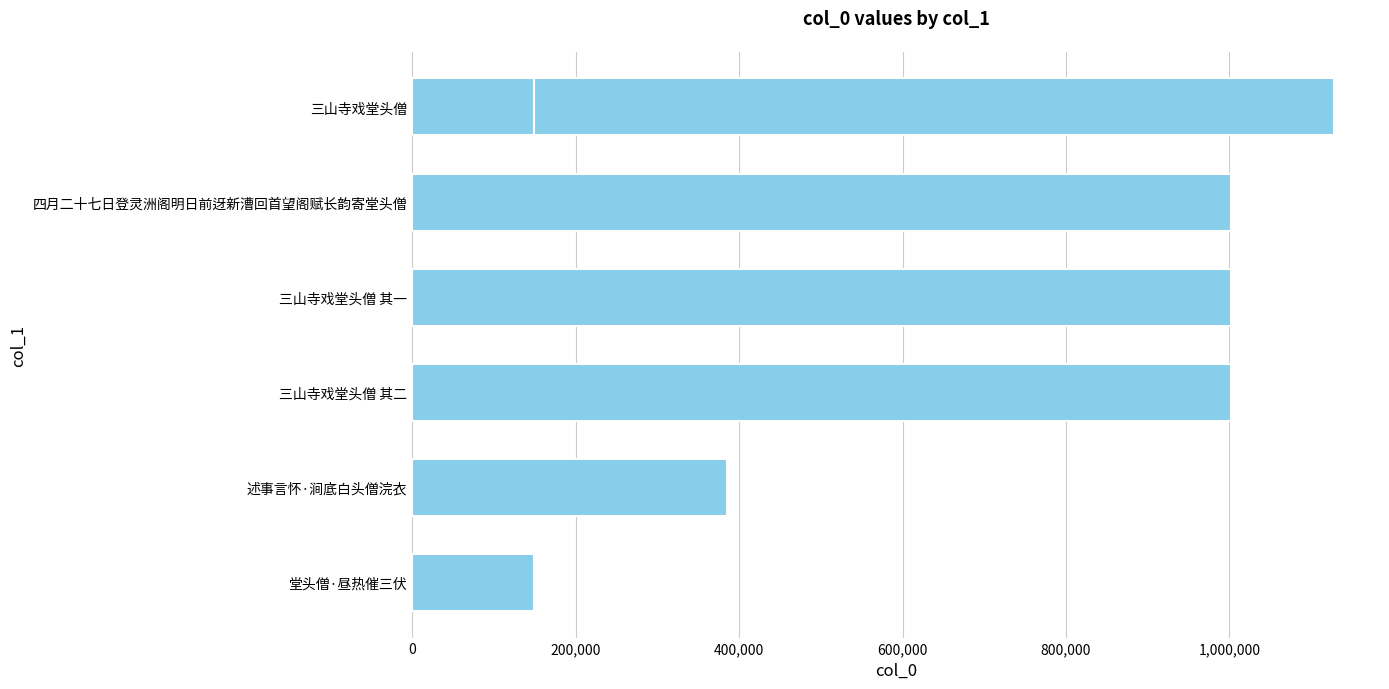

Are the bars horizontal?

Yes